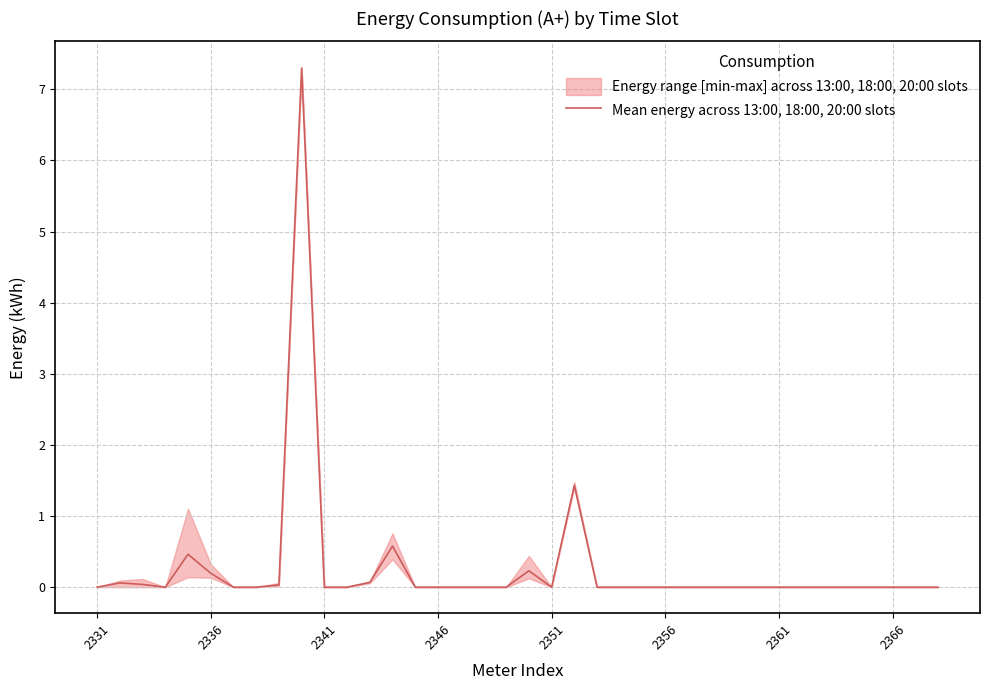

True or false: Mean energy across 13:00, 18:00, 20:00 slots has a value of 0.0 at 2351.

True